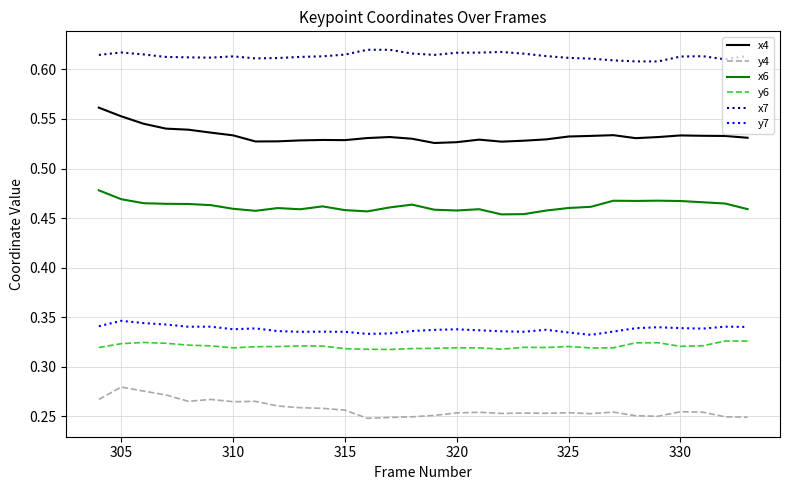

True or false: x7 and x4 intersect in this chart.

False